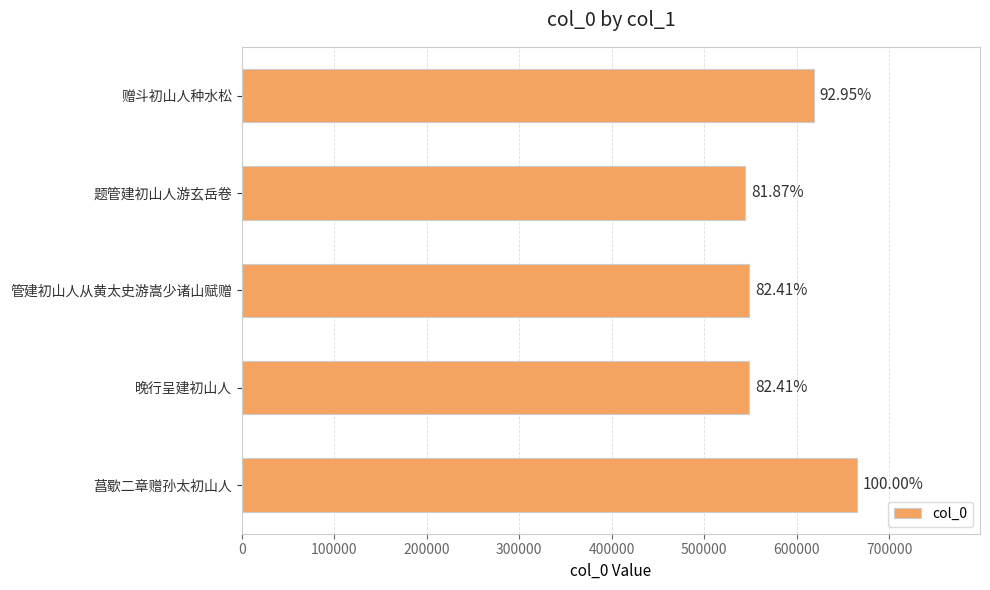

What is the sum of all values?

2924851